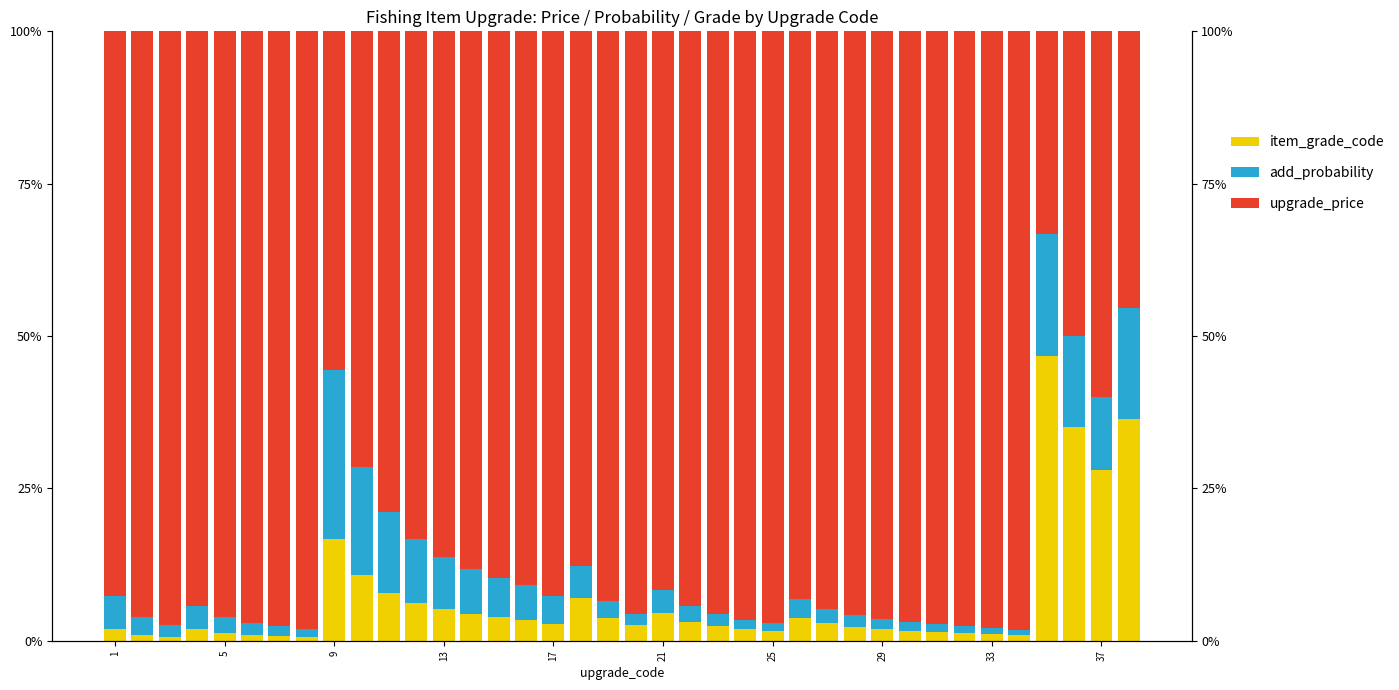

At which category is the sum across all series the highest?

13